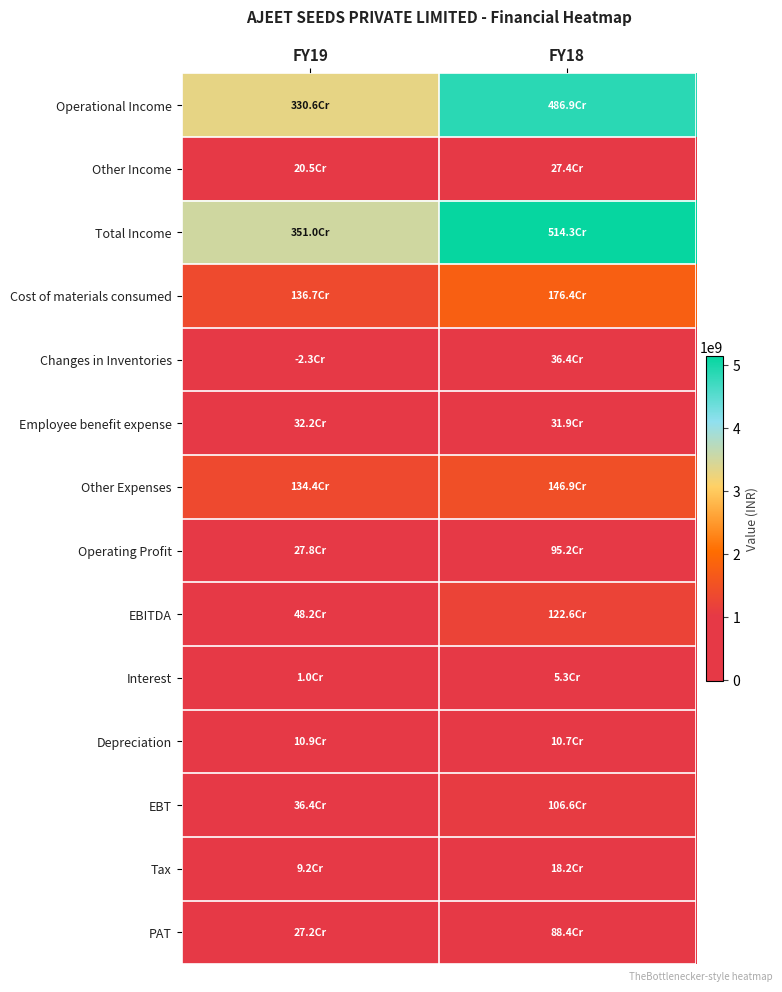

What is the smallest value displayed?

-22822254